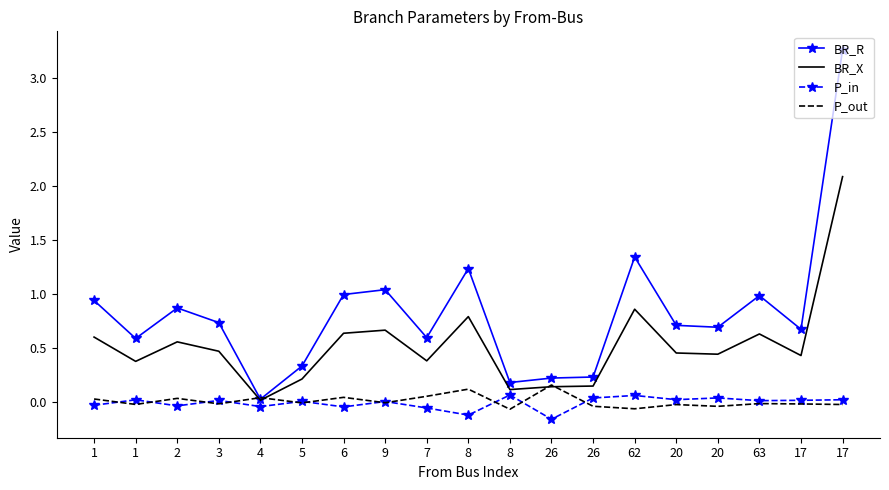

Reading left to right, list all the values displayed in this chart.

BR_R: 0.9	0.6	0.9	0.7	0.0	0.3	1.0	1.0	0.6	1.2	0.2	0.2	0.2	1.3	0.7	0.7	1.0	0.7	3.3
BR_X: 0.6	0.4	0.6	0.5	0.0	0.2	0.6	0.7	0.4	0.8	0.1	0.1	0.1	0.9	0.5	0.4	0.6	0.4	2.1
P_in: -0.0	0.0	-0.0	0.0	-0.0	0.0	-0.0	0.0	-0.1	-0.1	0.1	-0.2	0.0	0.1	0.0	0.0	0.0	0.0	0.0
P_out: 0.0	-0.0	0.0	-0.0	0.0	-0.0	0.0	-0.0	0.1	0.1	-0.1	0.2	-0.0	-0.1	-0.0	-0.0	-0.0	-0.0	-0.0